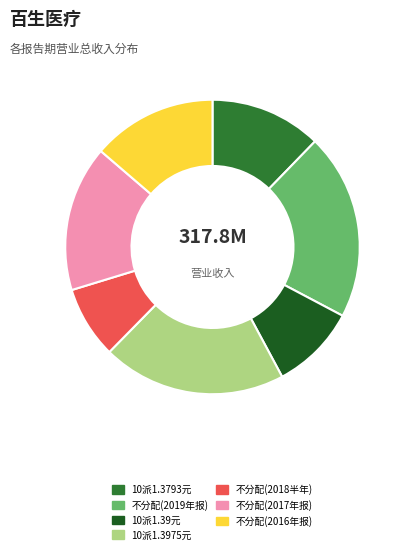

Is there any slice that represents more than half of the pie?

No